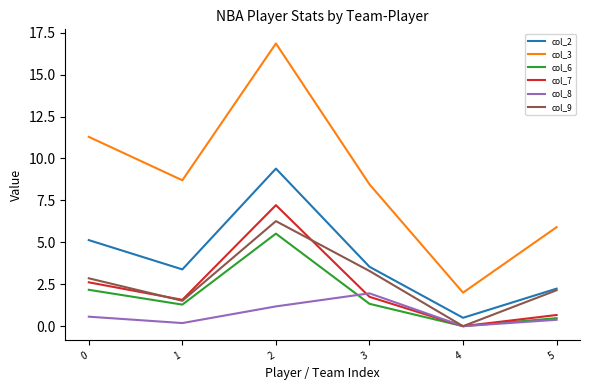

Reading left to right, extract all data points from this chart.

col_2: 5.1	3.4	9.4	3.5	0.5	2.2
col_3: 11.3	8.7	16.9	8.5	2.0	5.9
col_6: 2.2	1.3	5.5	1.3	0.0	0.5
col_7: 2.6	1.6	7.2	1.8	0.0	0.7
col_8: 0.6	0.2	1.2	2.0	0.0	0.4
col_9: 2.9	1.5	6.3	3.3	0.0	2.1